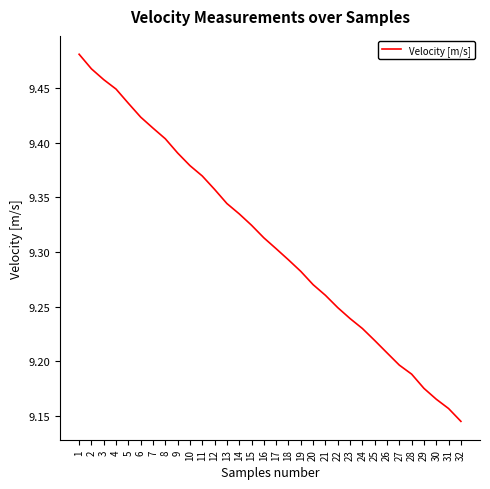

Approximately how many times larger is the value at 29 compared to 20?

1.0